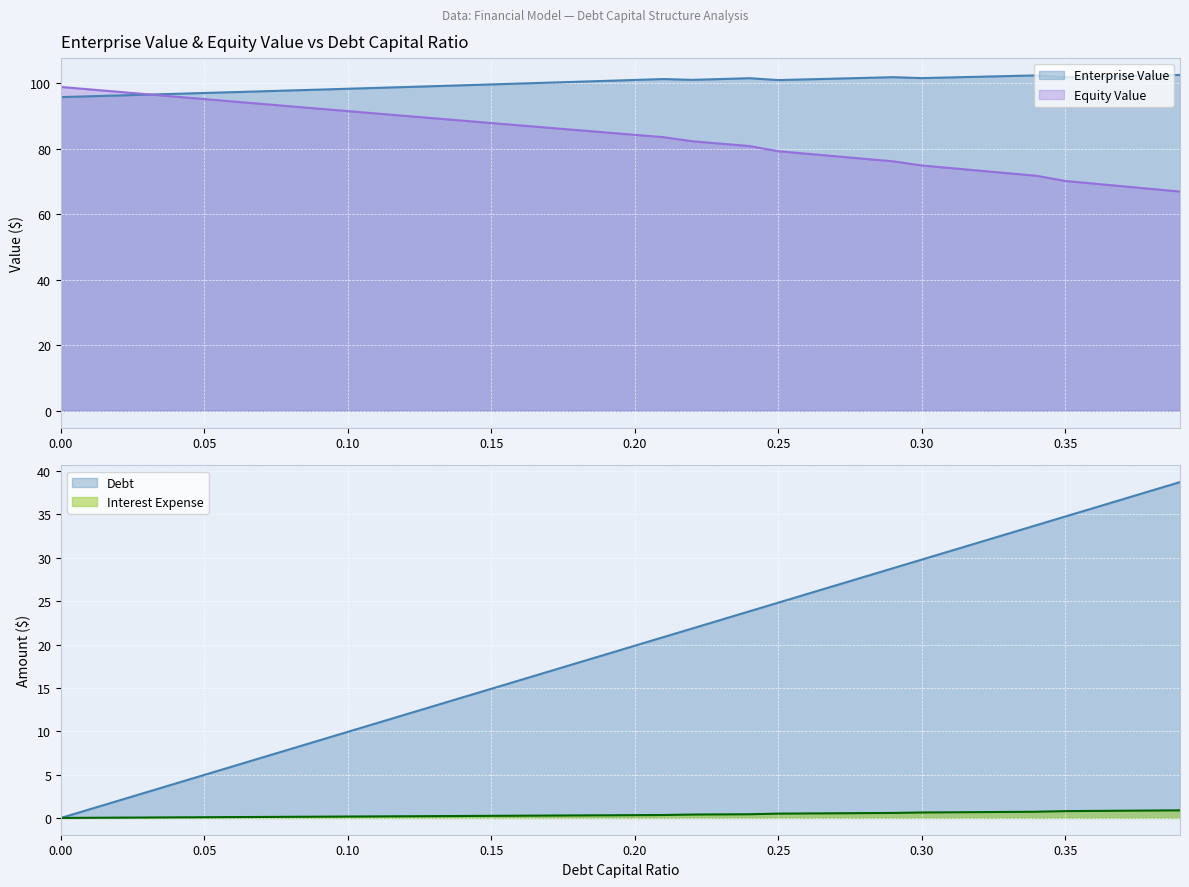

Does the chart display data point markers on the line(s)?

No